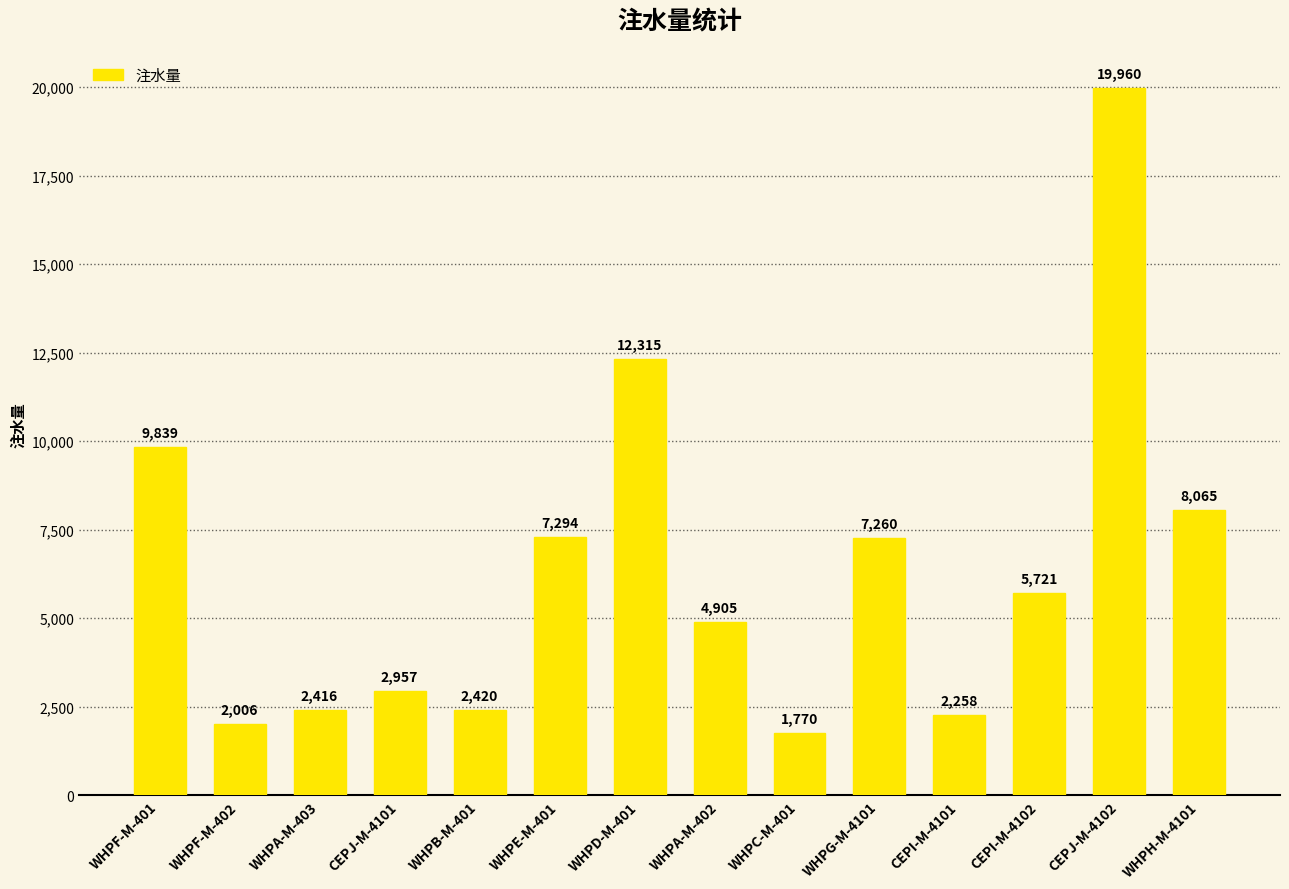

Is it true that the value at WHPC-M-401 is 1770.3?

True